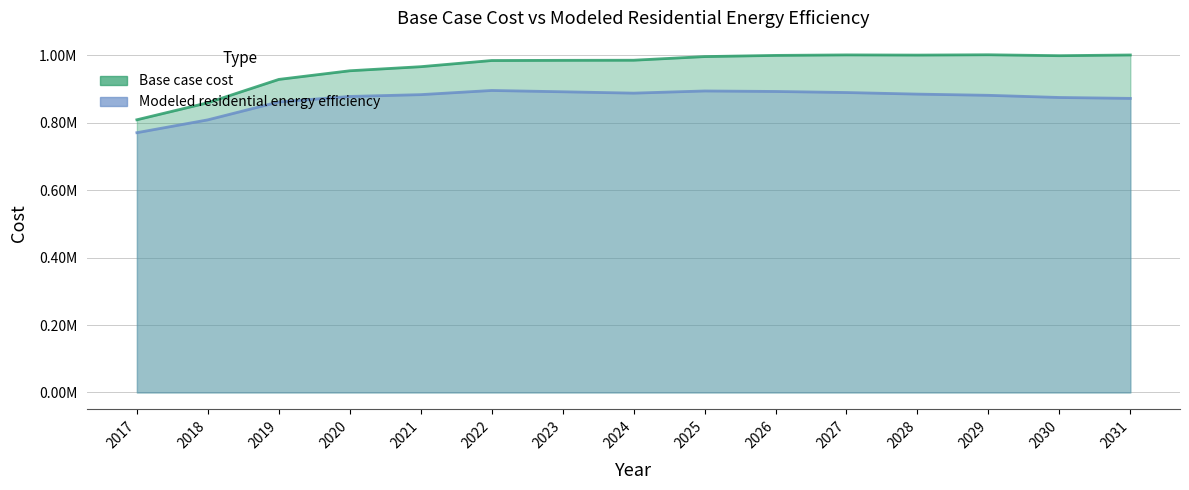

What is the difference between the highest and lowest values at 2029?

120289.4